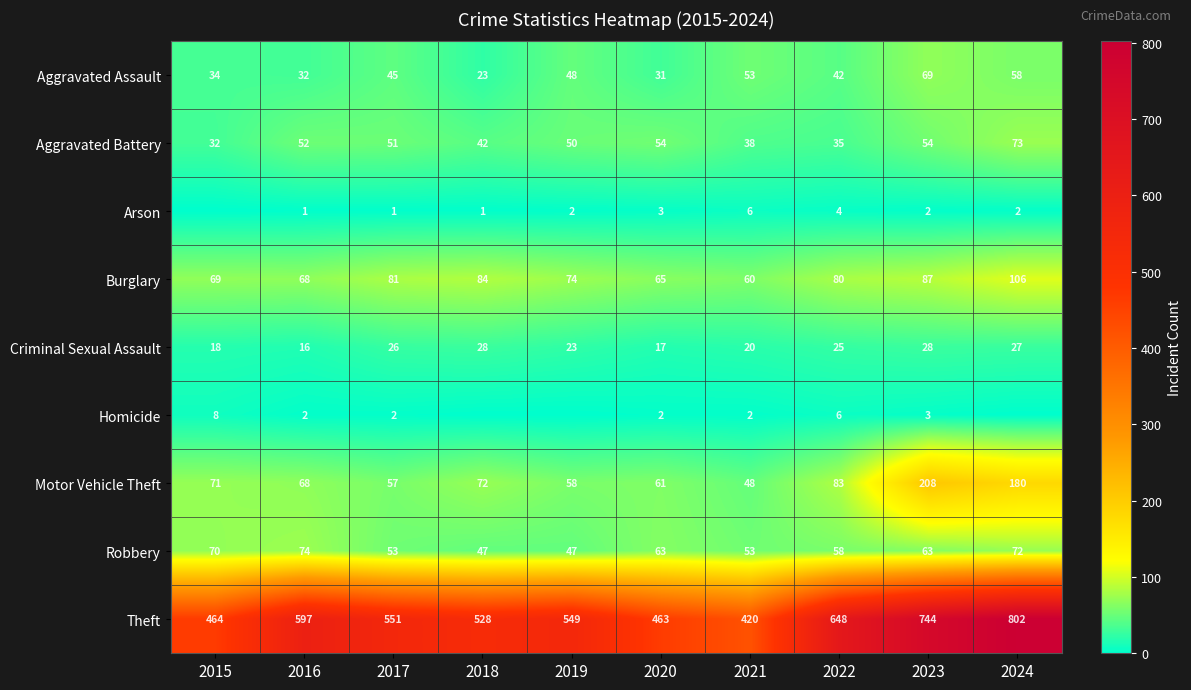

What is the sum of all Burglary values?

774